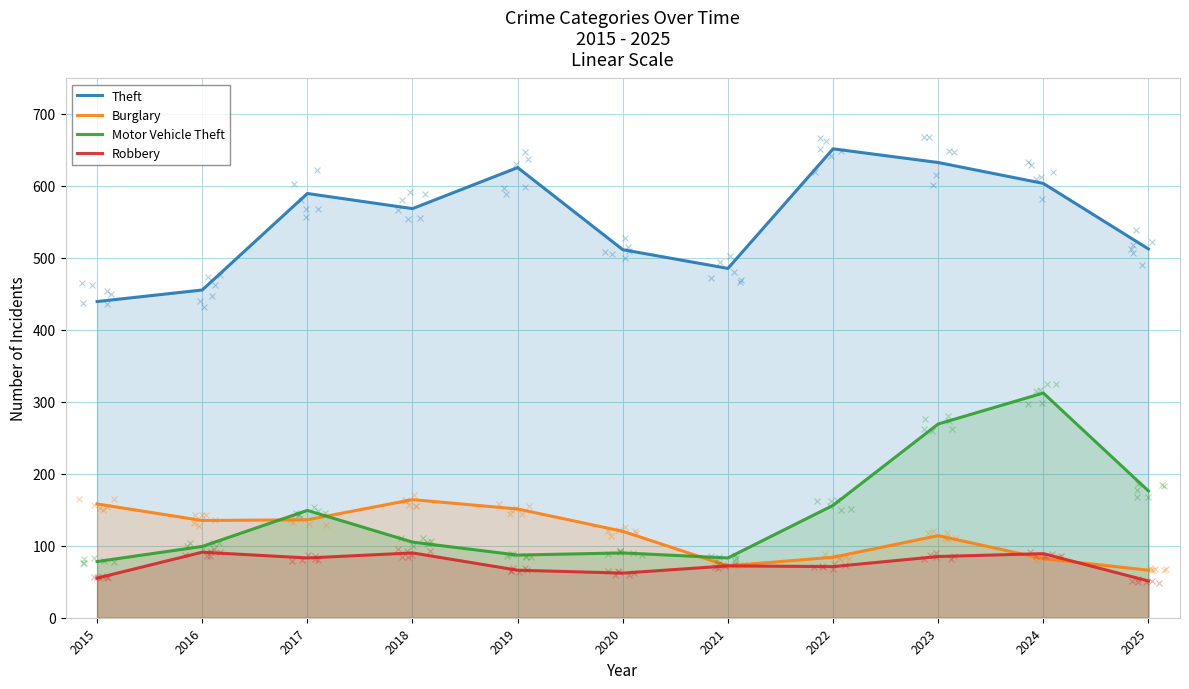

What is the minimum value shown in the chart?

51